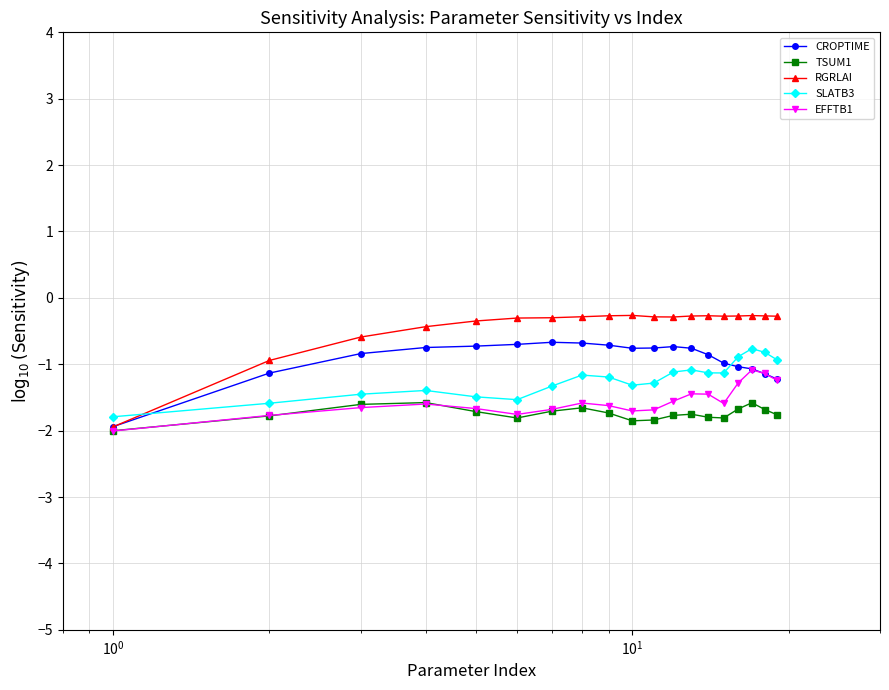

Which series has the widest spread of values?

RGRLAI